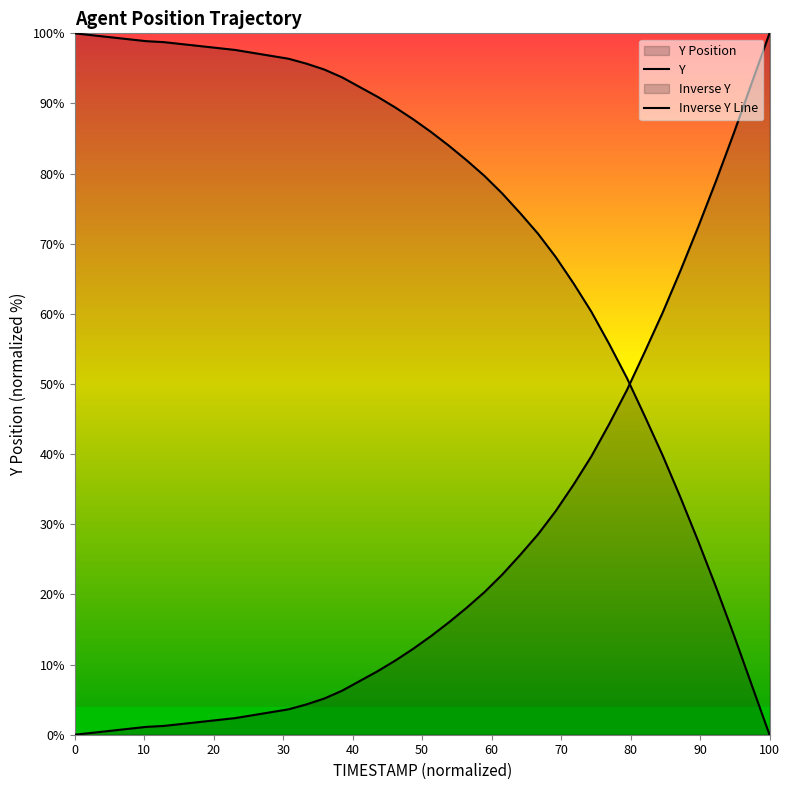

Count the number of data series in this chart.

2